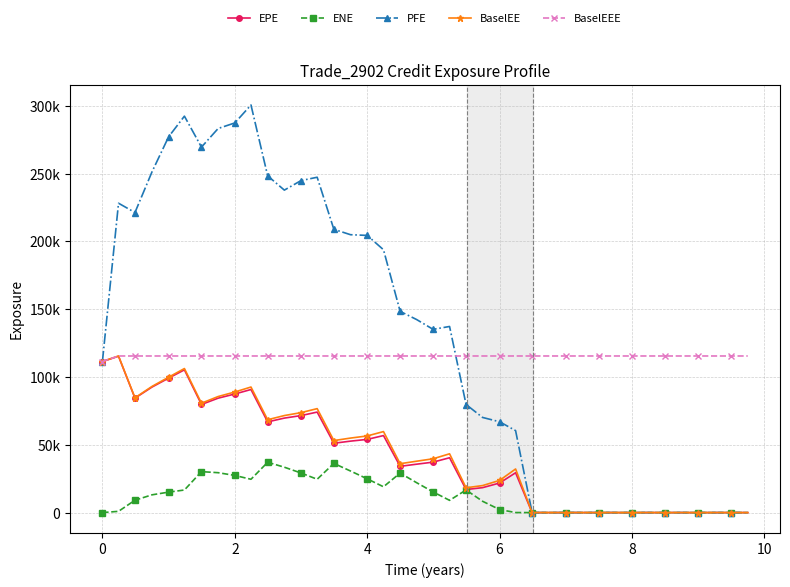

Is this an area chart (filled region under the line)?

No